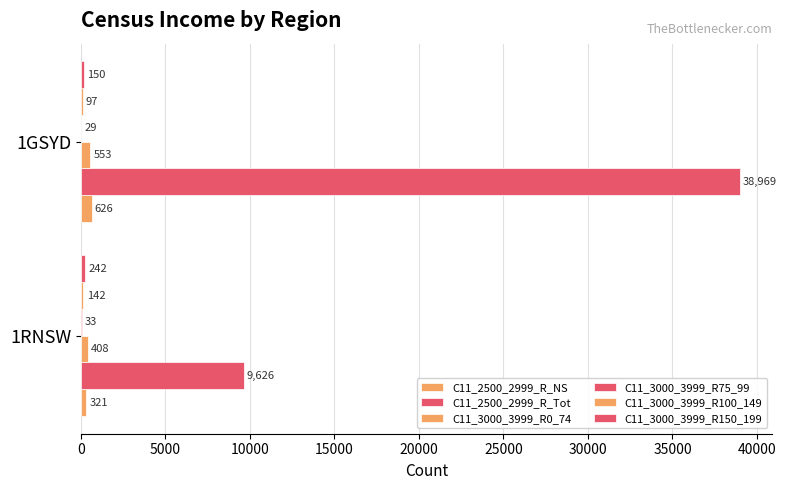

How many categories are shown in the chart?

2